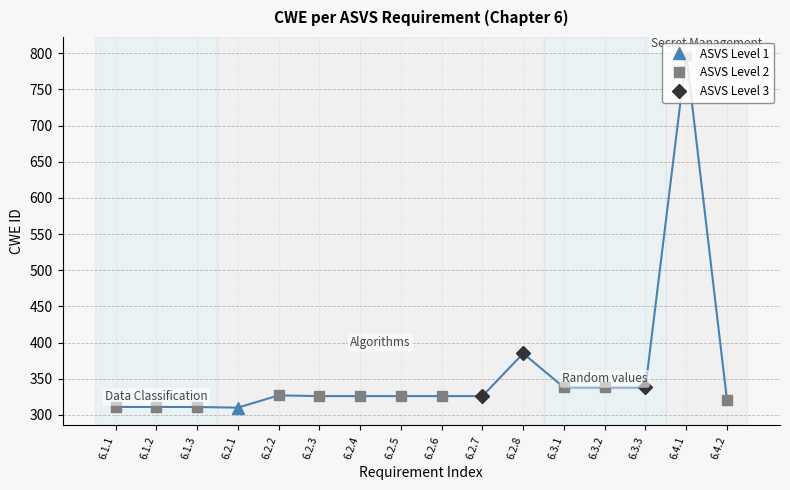

What is the change in value from 6.2.1 to 6.4.2?

+10